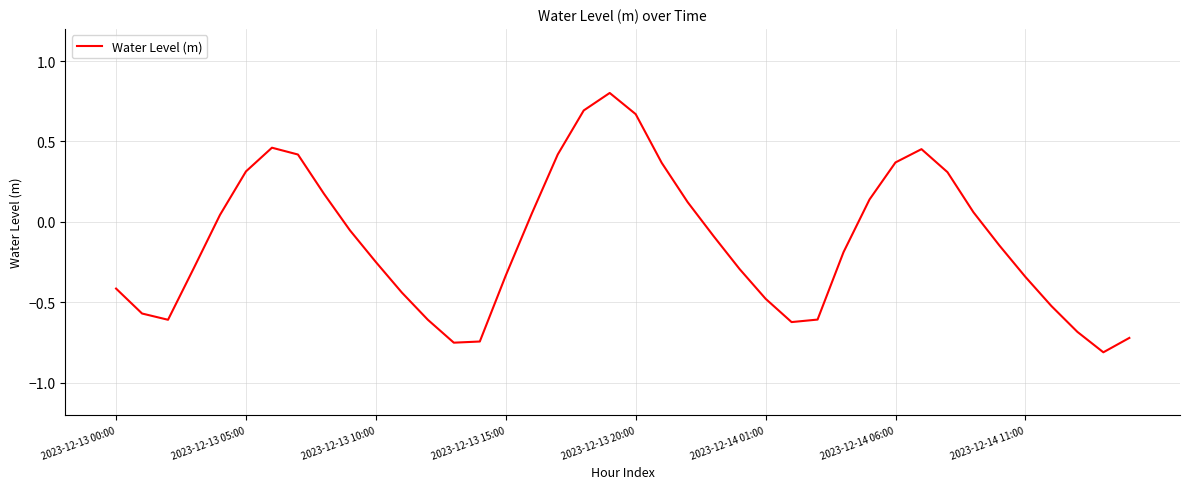

What is the difference between the maximum and minimum values?

1.6